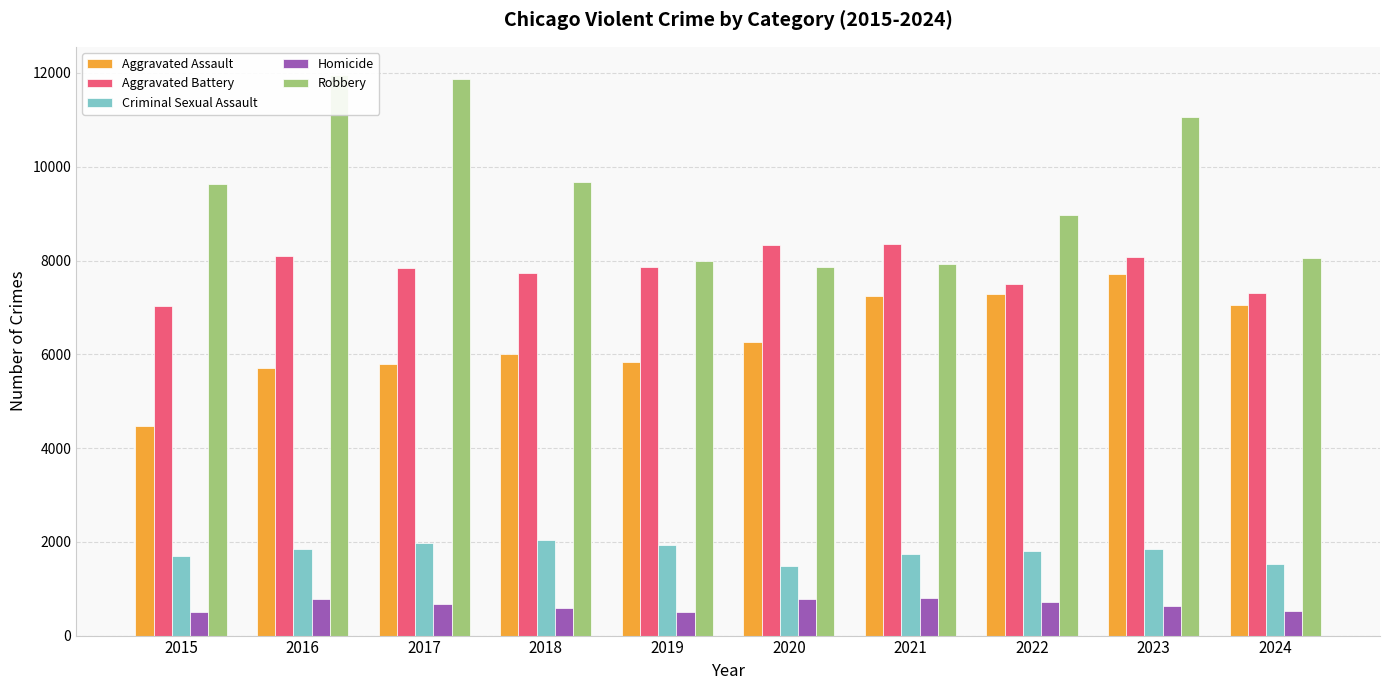

Which series has the largest range (max minus min)?

Robbery